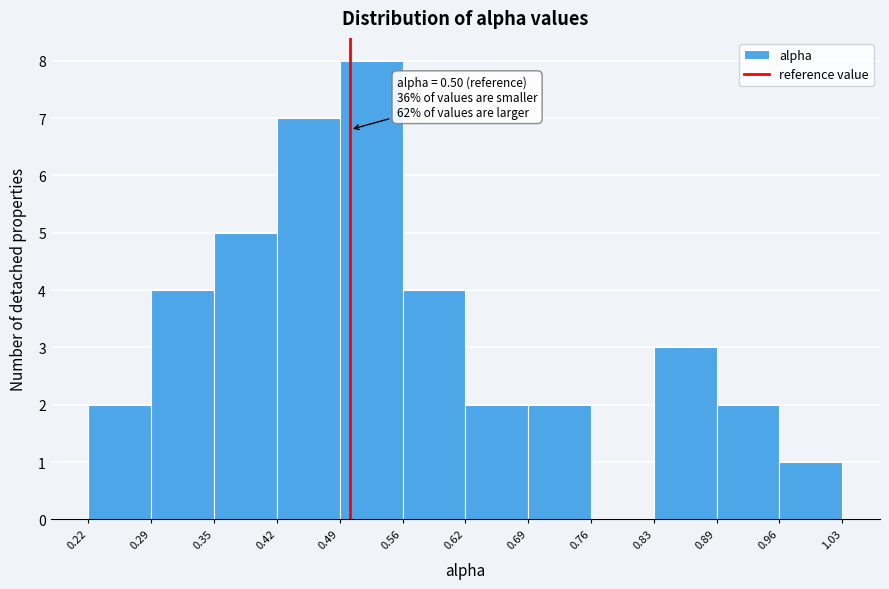

Over which range of the x-axis is the bar tallest?

0.49 to 0.56